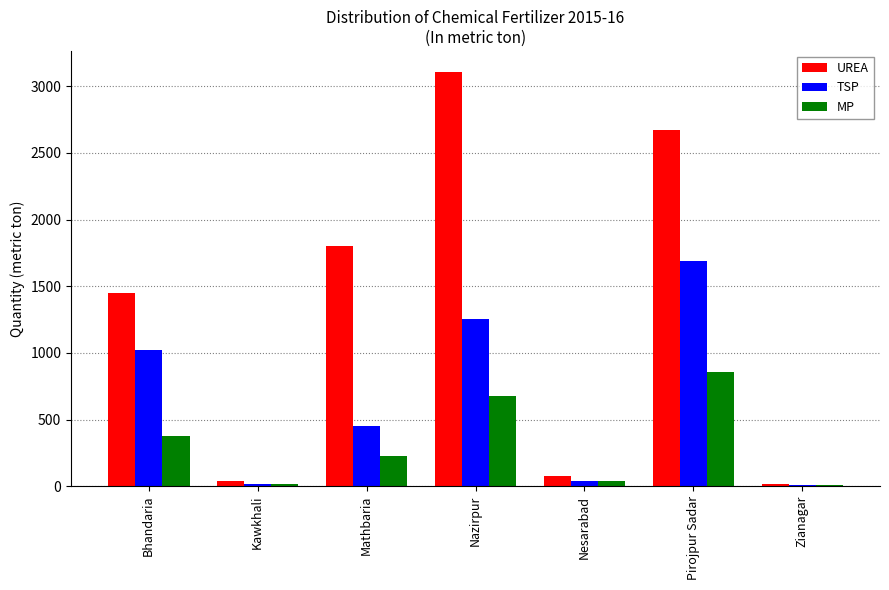

Which series has the largest range (max minus min)?

UREA